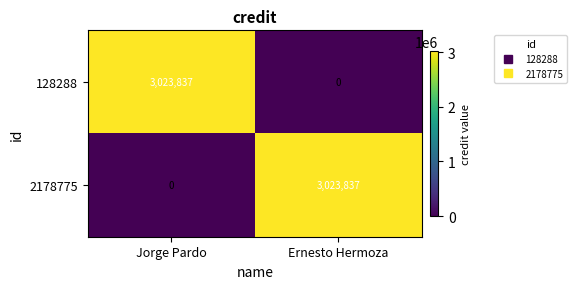

What is the difference between the 128288 values at Ernesto Hermoza and Jorge Pardo?

3023837